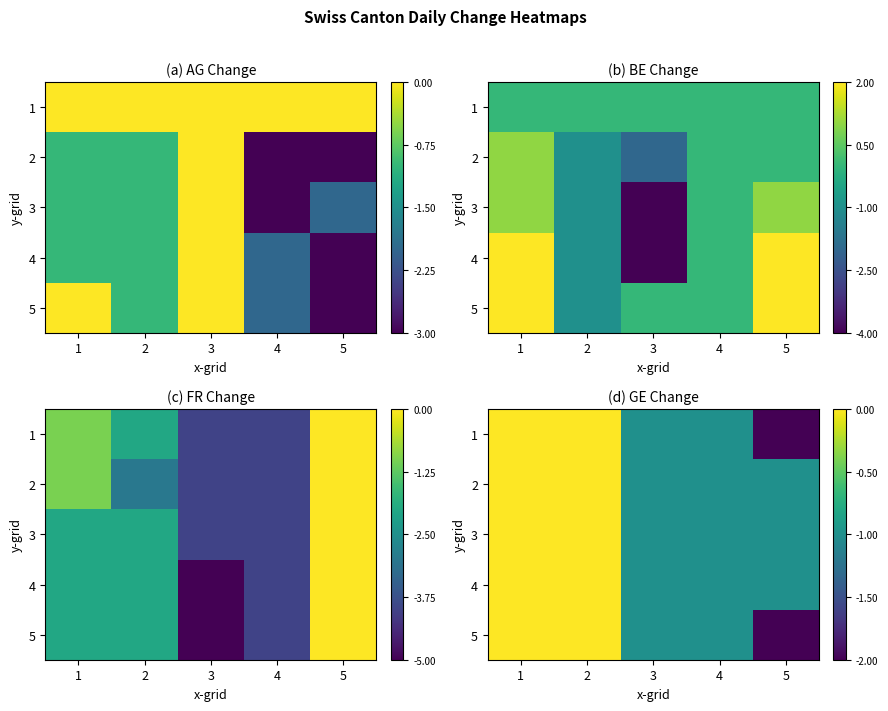

Which category has the highest value across all series?

1